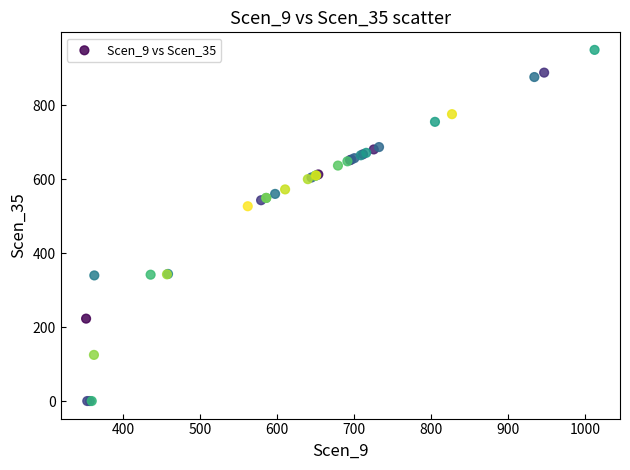

What Y value in the scatter plot is closest to 475?

527.2